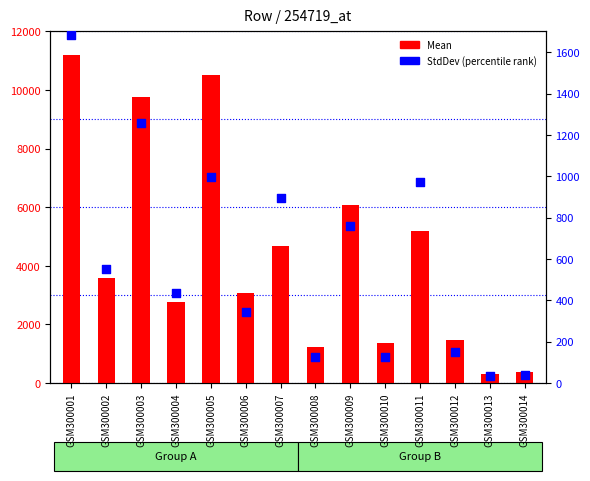

Is the value of StdDev (percentile rank) at GSM300004 greater than the value of Mean (count) at GSM300012?

No